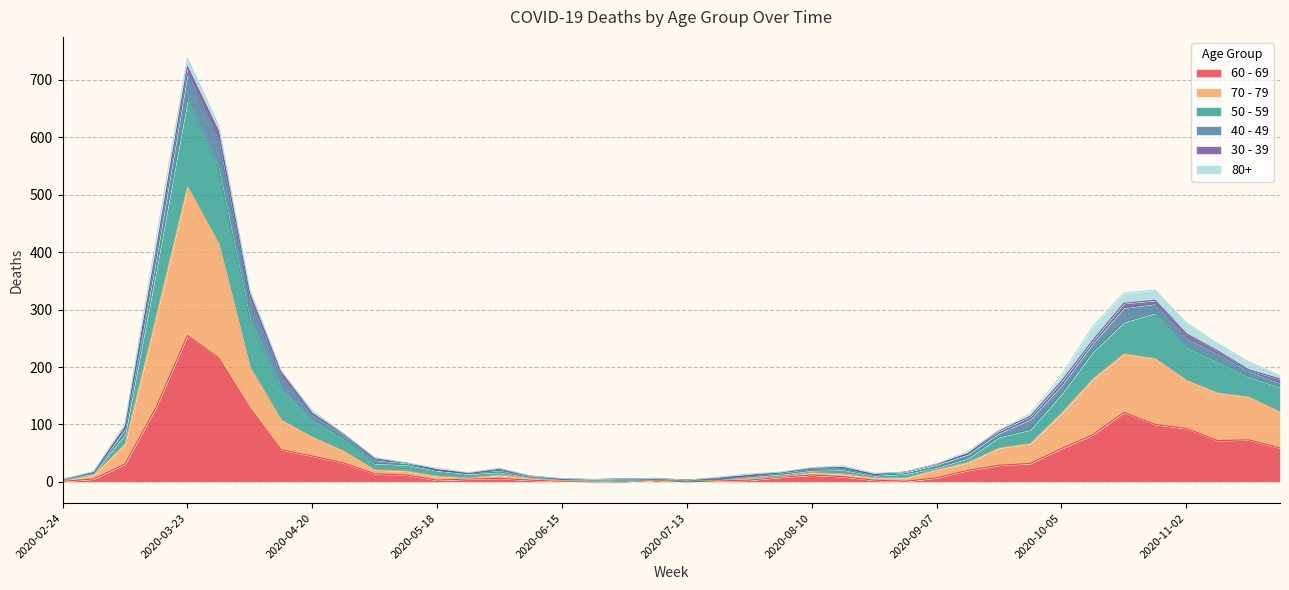

At which category is the sum across all series the highest?

2020-03-23